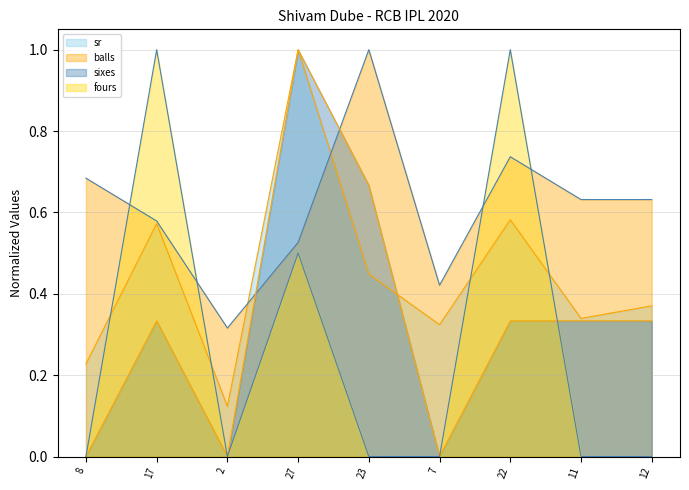

At how many categories does at least one series exceed 0?

9